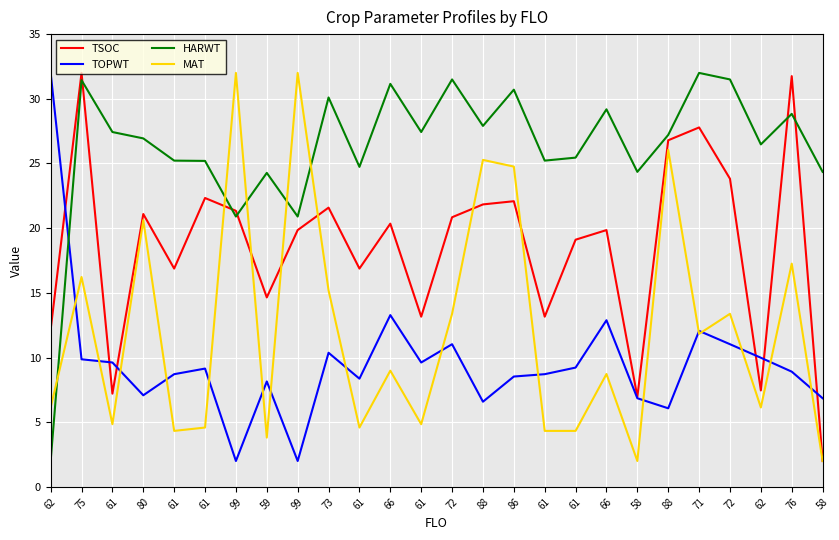

Which series has the largest range (max minus min)?

TSOC